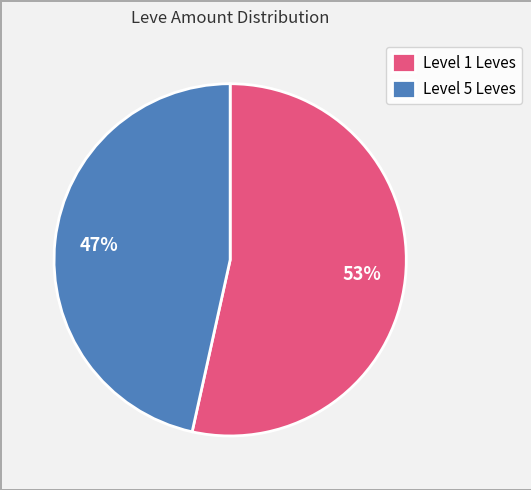

Between Level 1 Leves and Level 5 Leves, which is larger?

Level 1 Leves